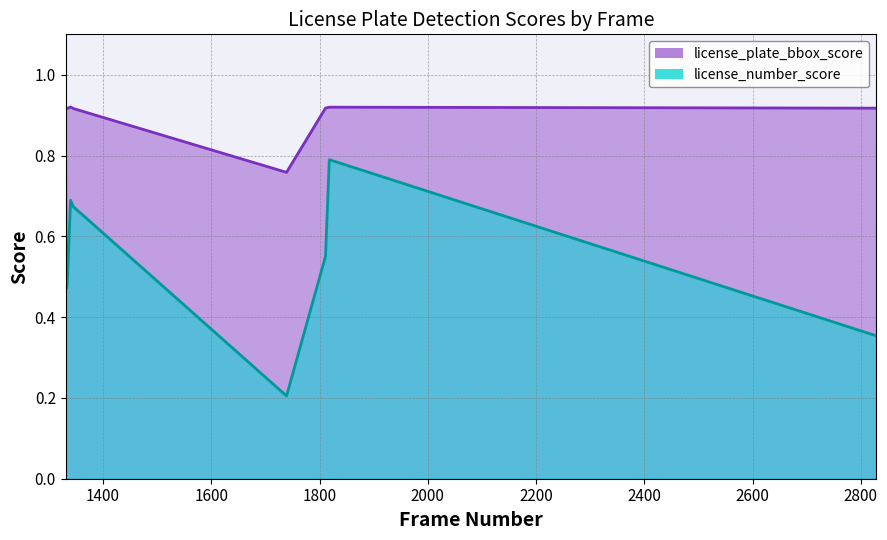

What is the difference between the second highest and second lowest values in the license_number_score series?

0.4